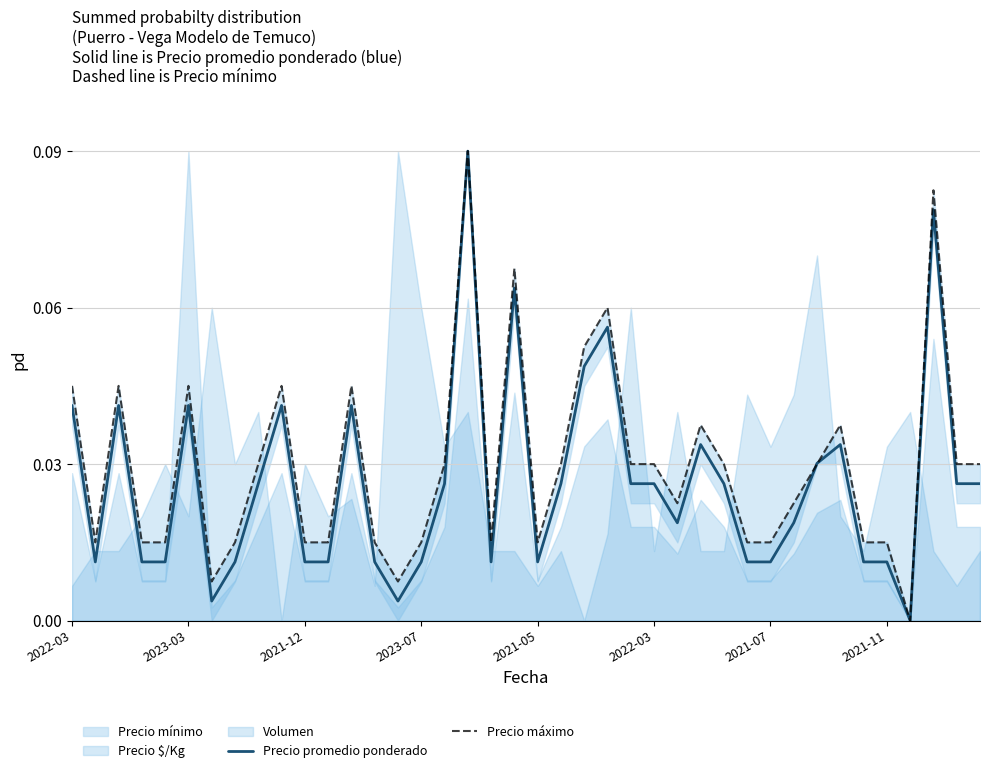

Where is Precio máximo nearest to the value 0?

36